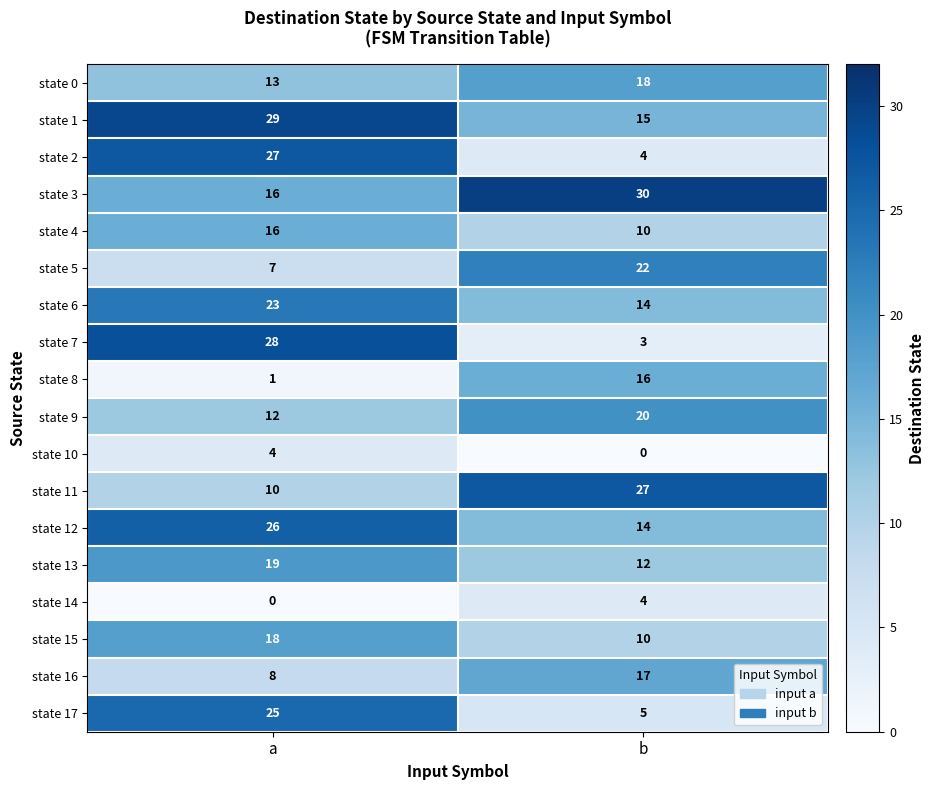

What is the difference between the state 7 values at b and a?

25